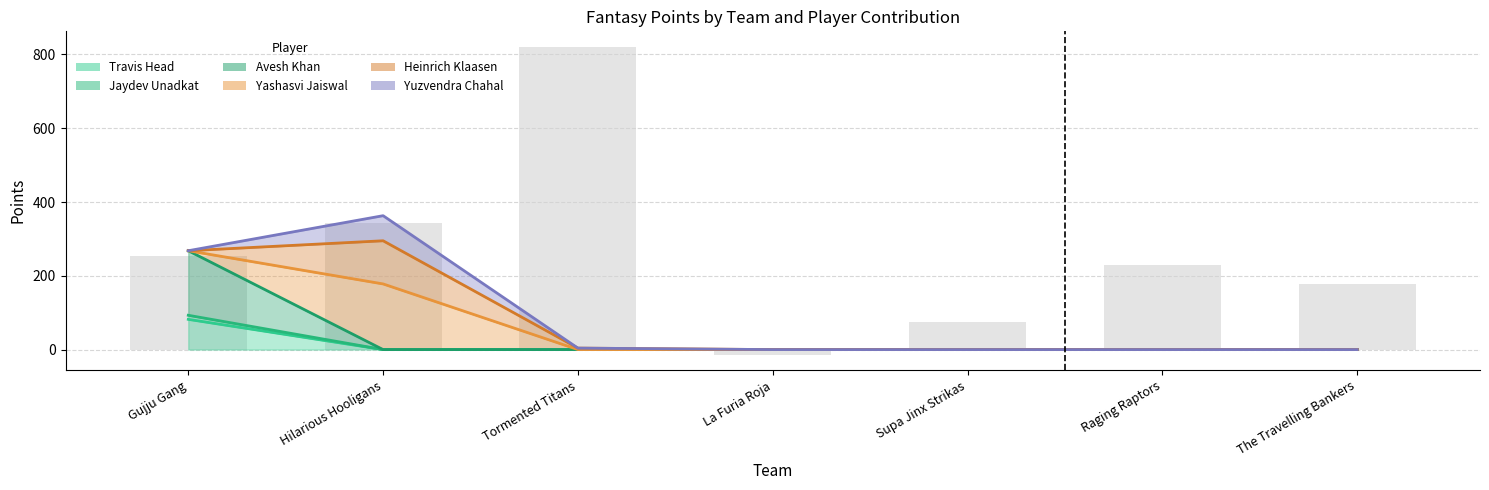

Is the value of Travis Head at Tormented Titans greater than the value of Avesh Khan at Hilarious Hooligans?

No